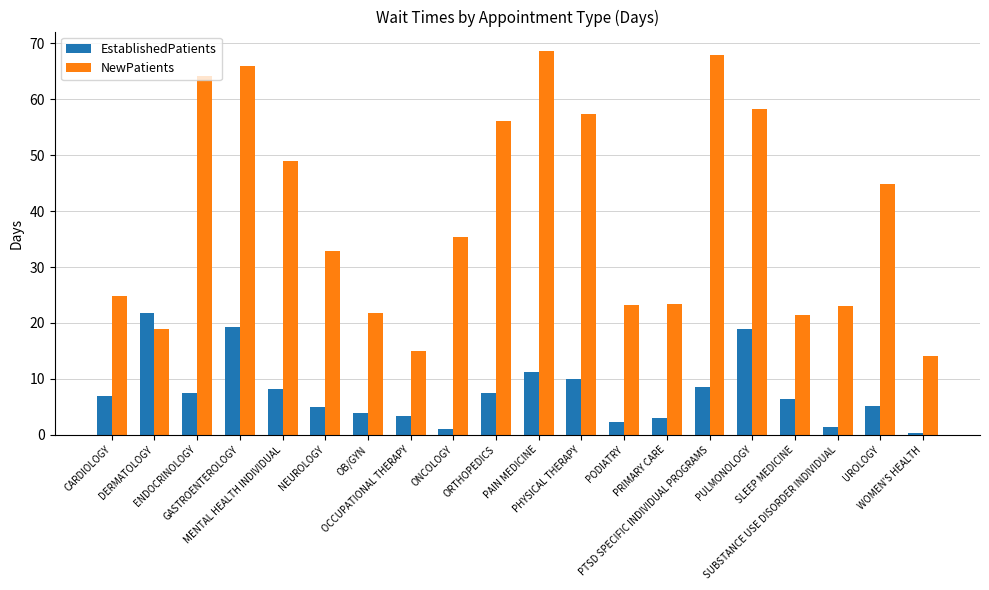

The NewPatients series shows 12.0 at PODIATRY. True or false?

False